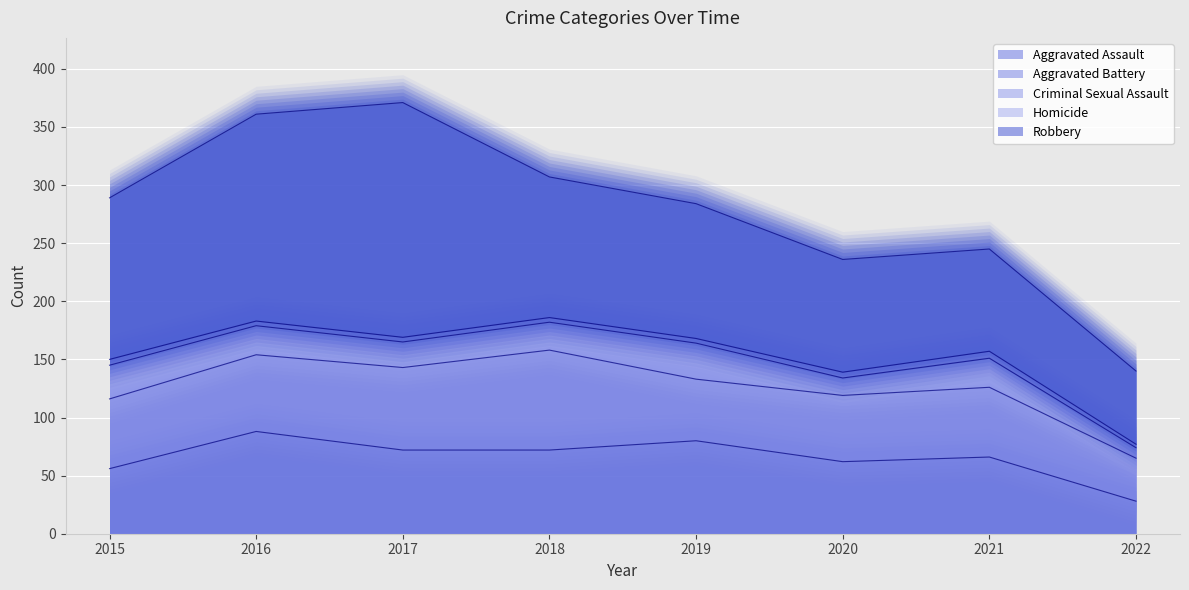

What is the average value of the Homicide series?

4